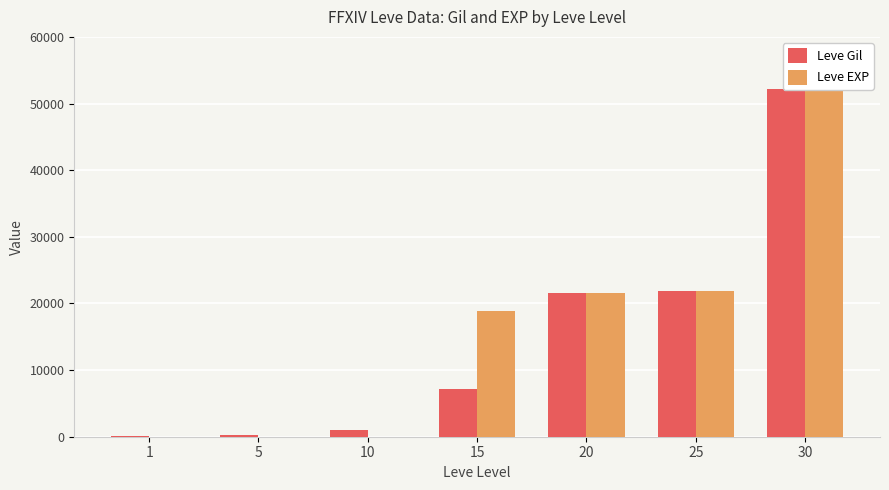

Between 20 and 1, which is larger?

20